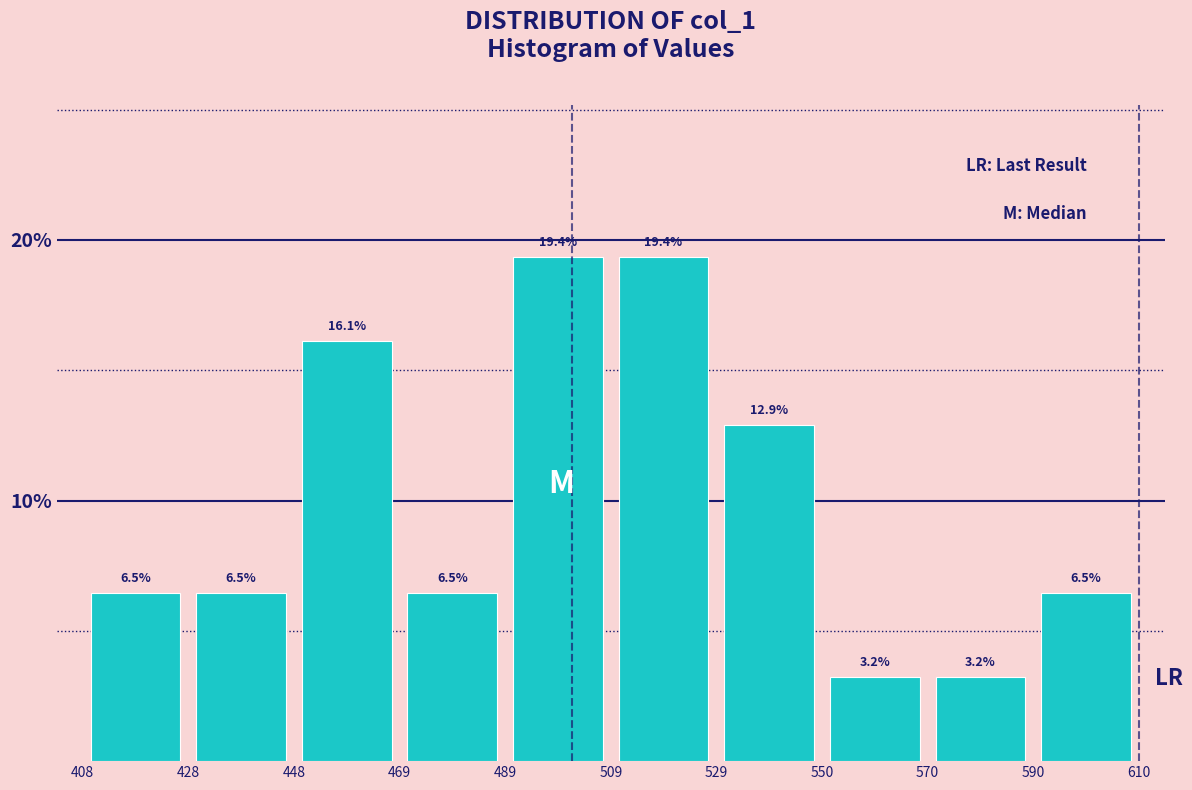

Reading left to right, list every bar in this chart as the range it spans on the x-axis followed by its height.

408 to 428: 6.5
428 to 448: 6.5
448 to 469: 16.1
469 to 489: 6.5
489 to 509: 19.4
509 to 529: 19.4
529 to 550: 12.9
550 to 570: 3.2
570 to 590: 3.2
590 to 610: 6.5